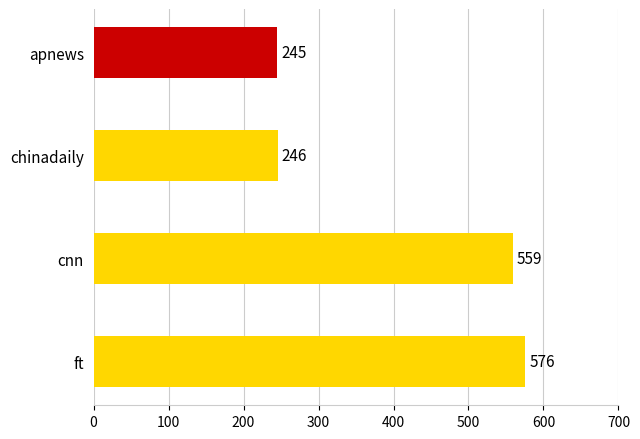

How many bars are there in total?

4